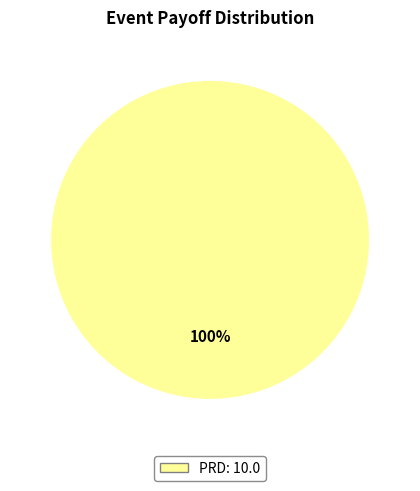

Does any single category account for the majority?

Yes